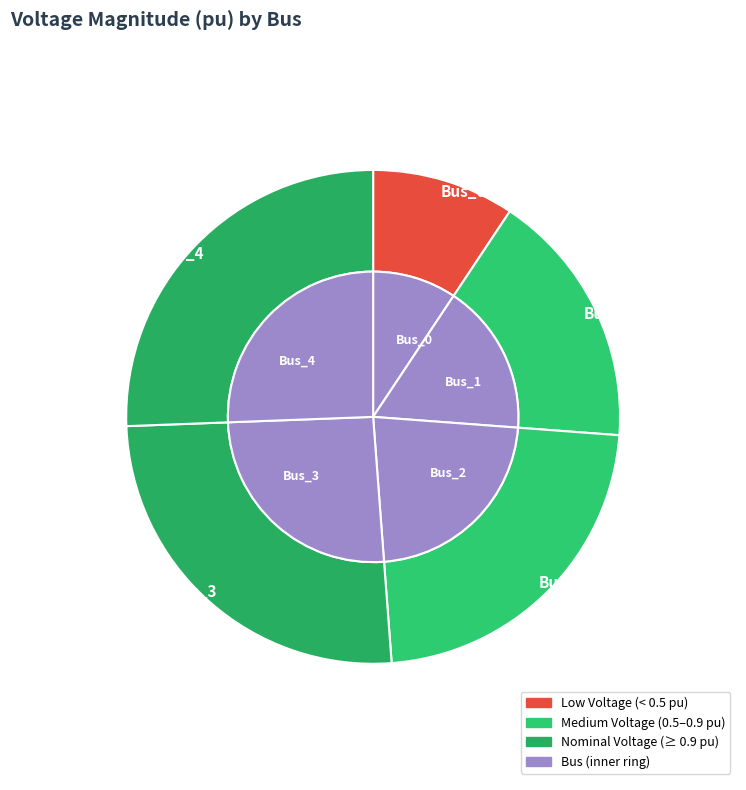

What portion of the pie excludes Bus_3?

74.4%